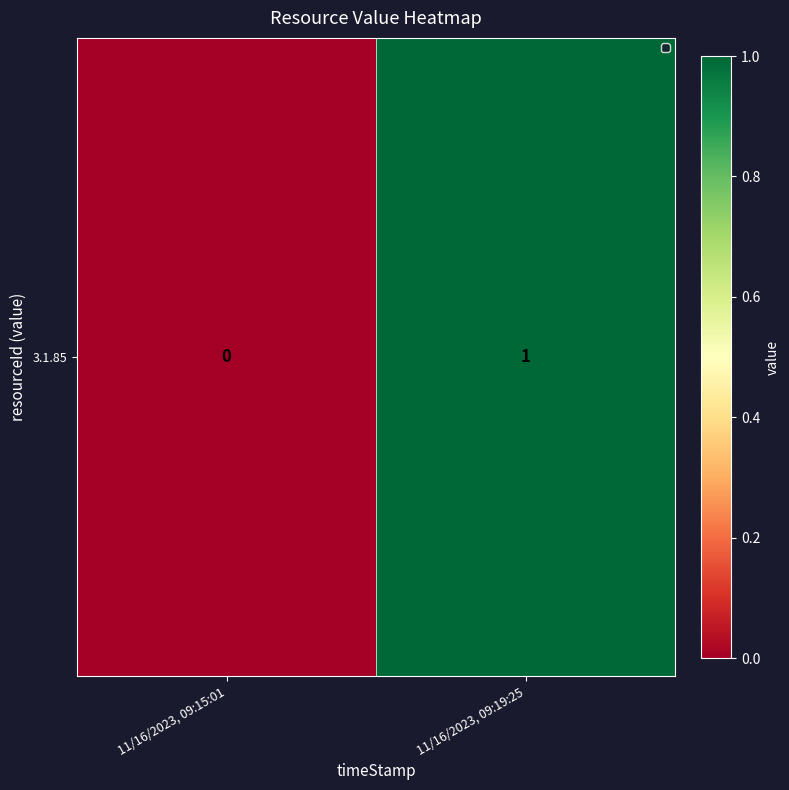

The value at 11/16/2023, 09:19:25 is 1. True or false?

True